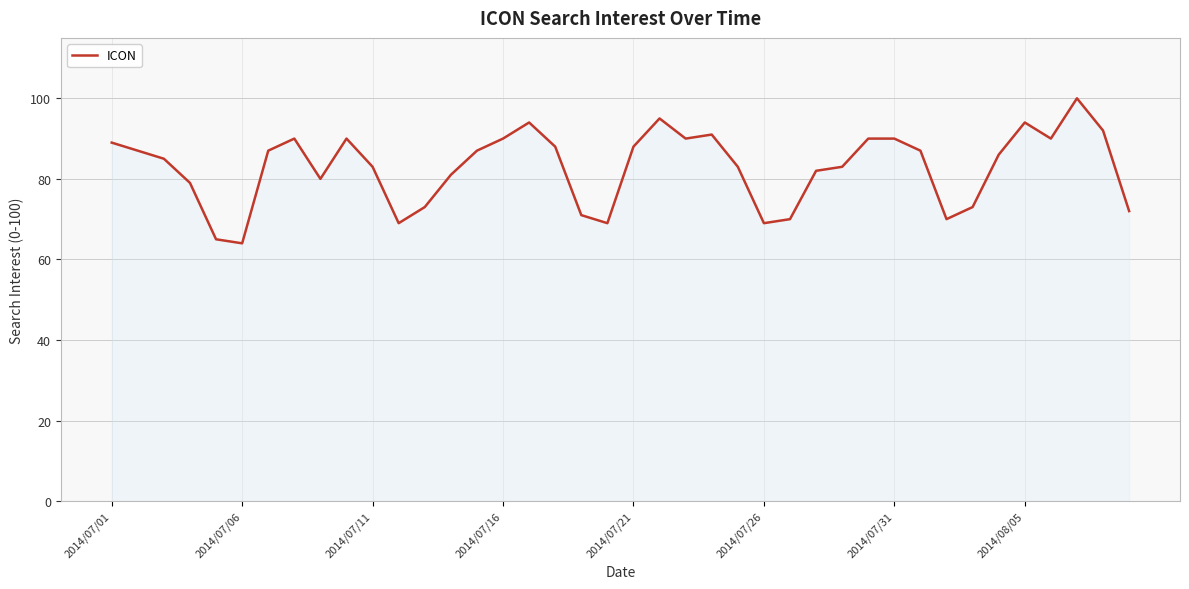

What is the minimum value shown in the chart?

64